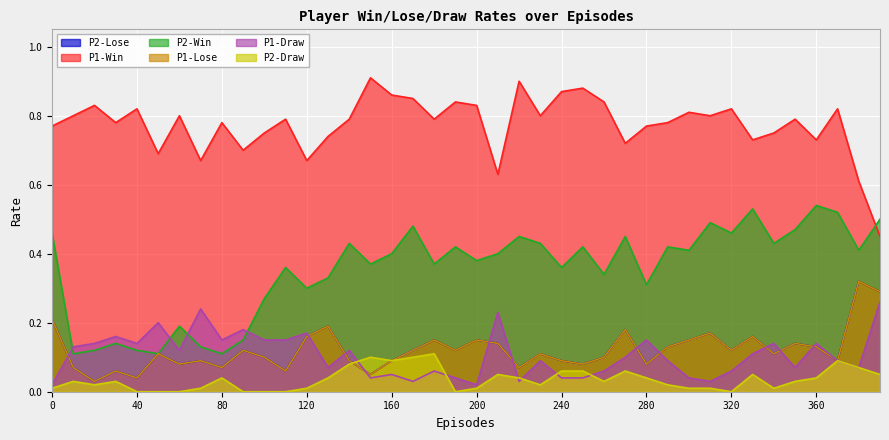

What is the sum of all P2-Lose values?

4.8